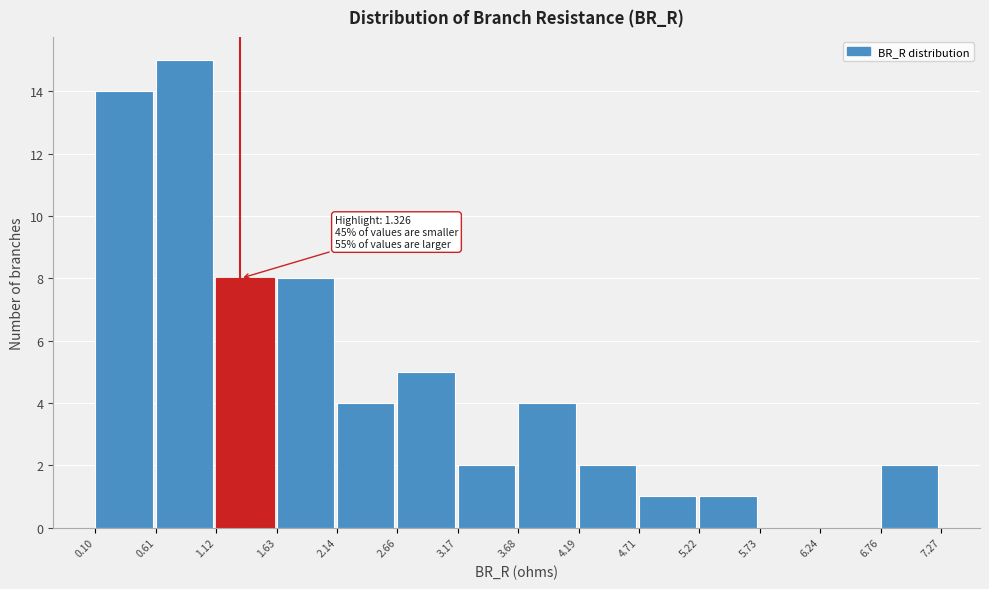

Which range on the x-axis has the tallest bar?

0.61 to 1.12